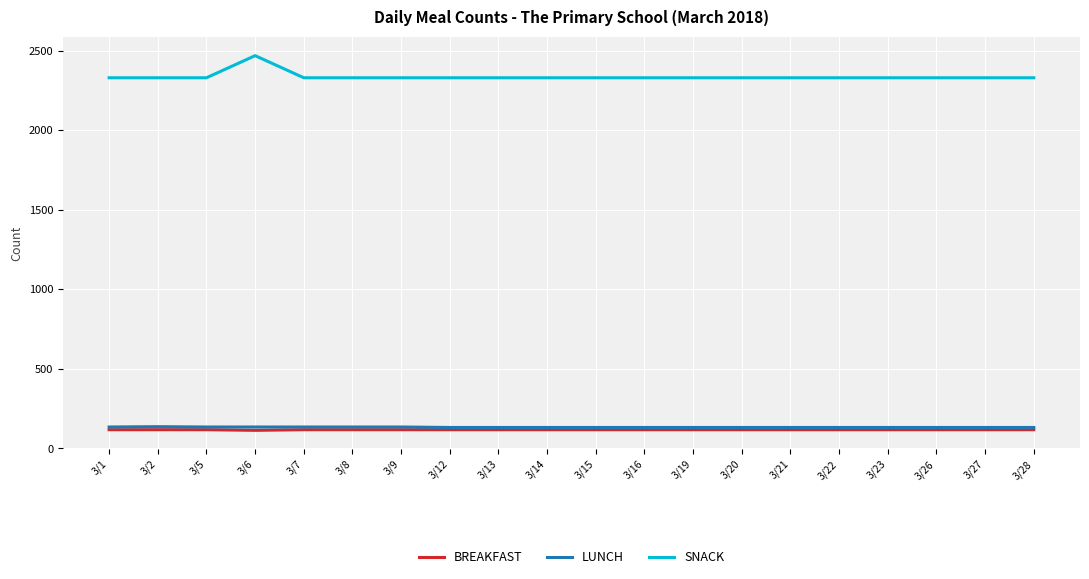

How many values in the SNACK series exceed 2330?

1